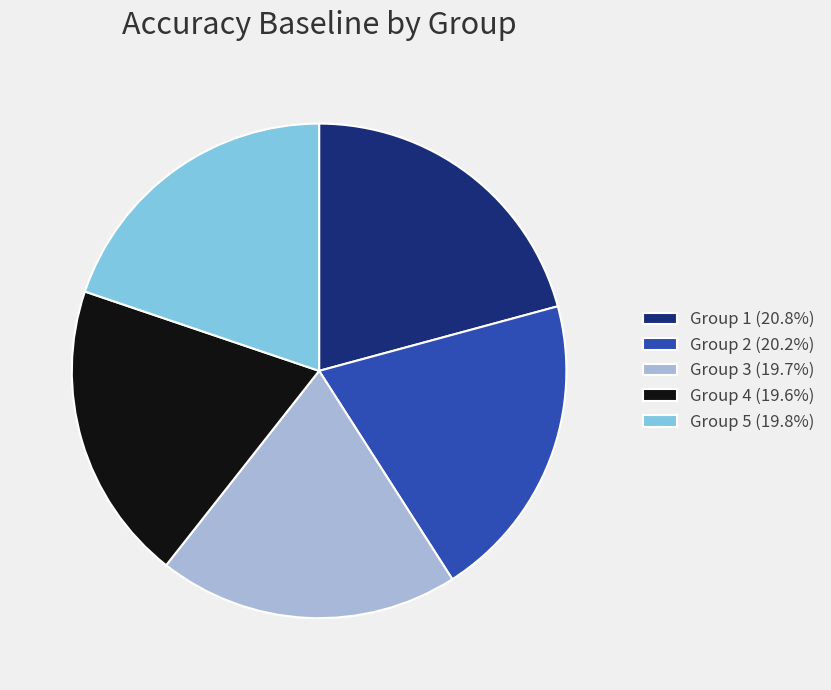

Does Group 2 (20.2%) account for over 50% of the chart?

No